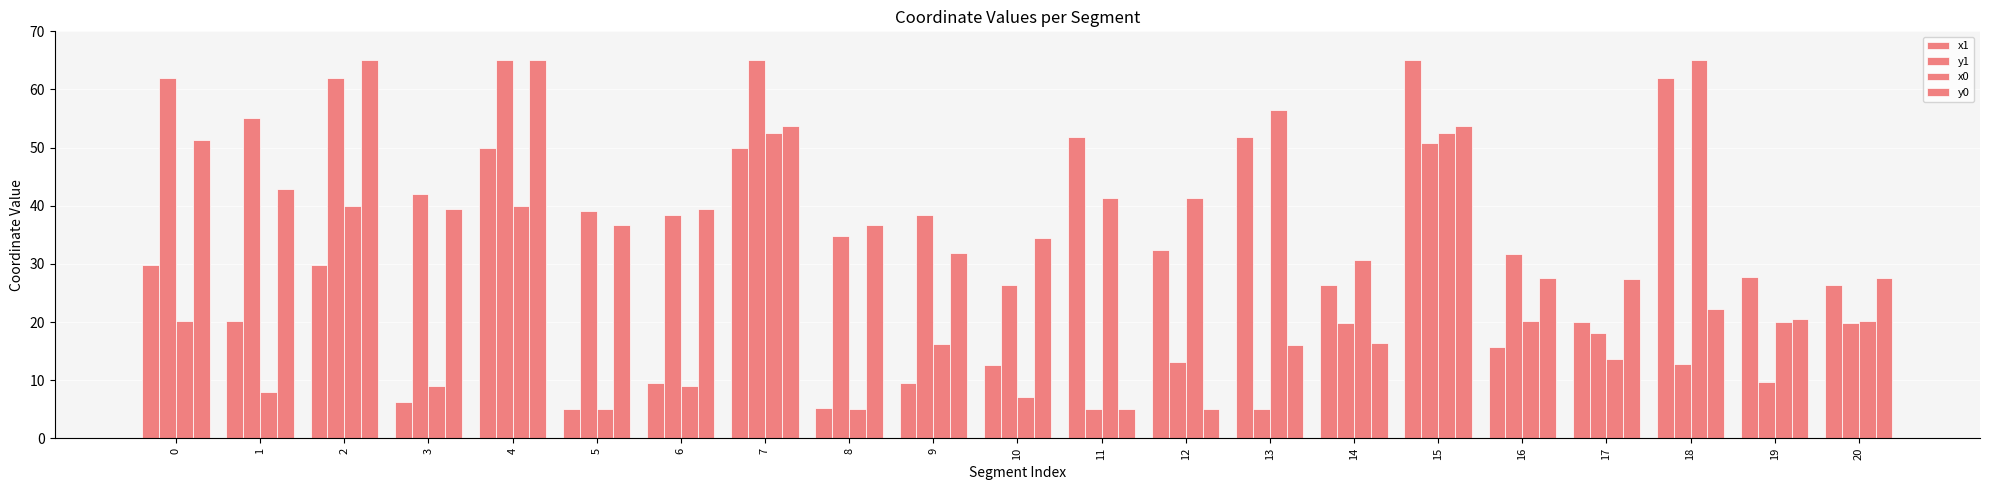

True or false: y1 has a value of 1.0 at 13.

False